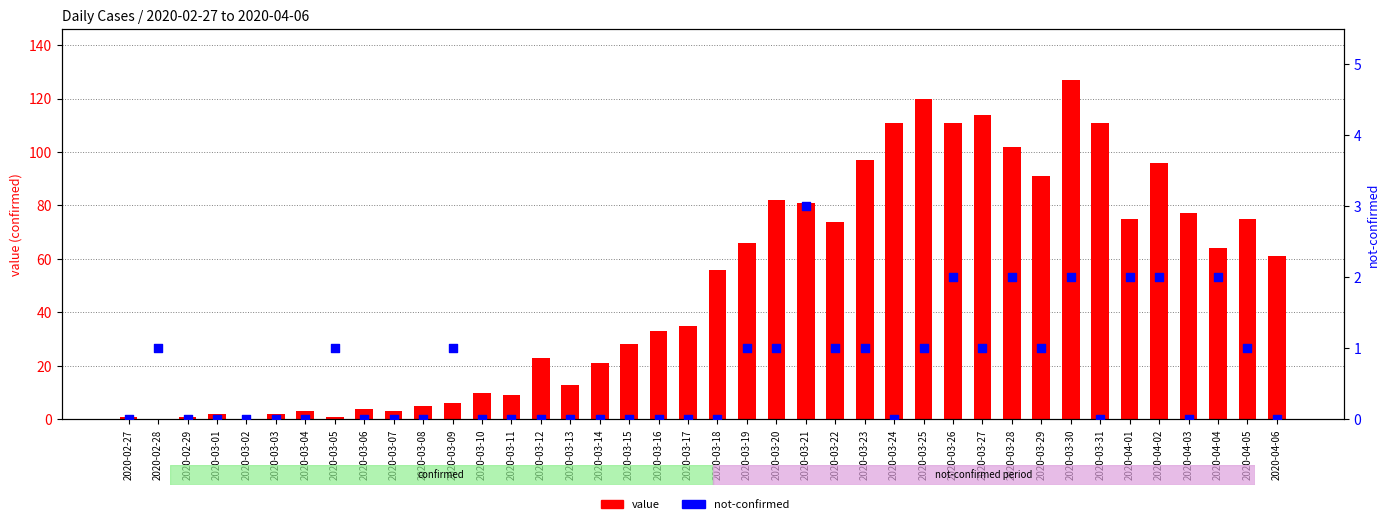

What is the total value across all series at 2020-04-03?

77